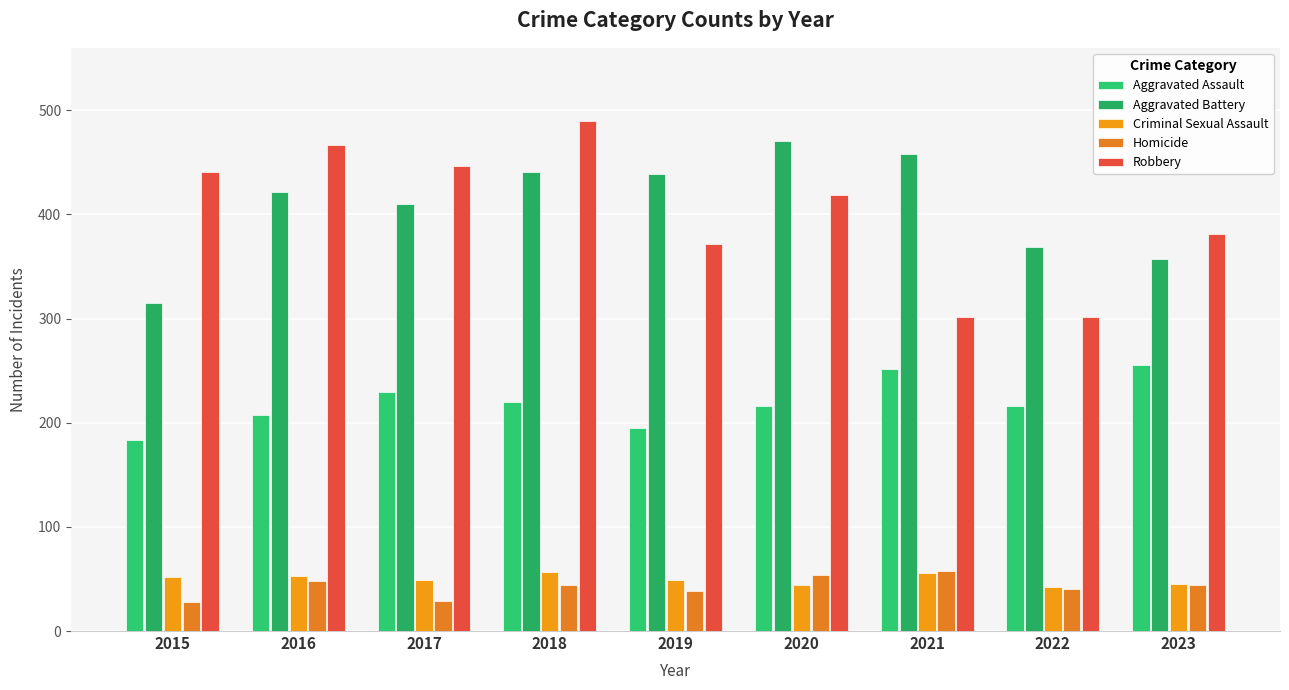

What is the difference between the highest and lowest values at 2022?

329